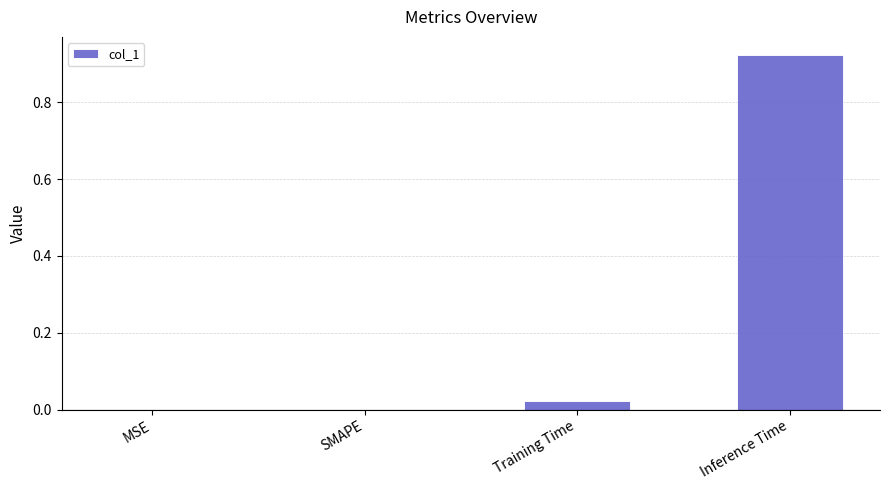

Which category has the highest value across all series?

Inference Time